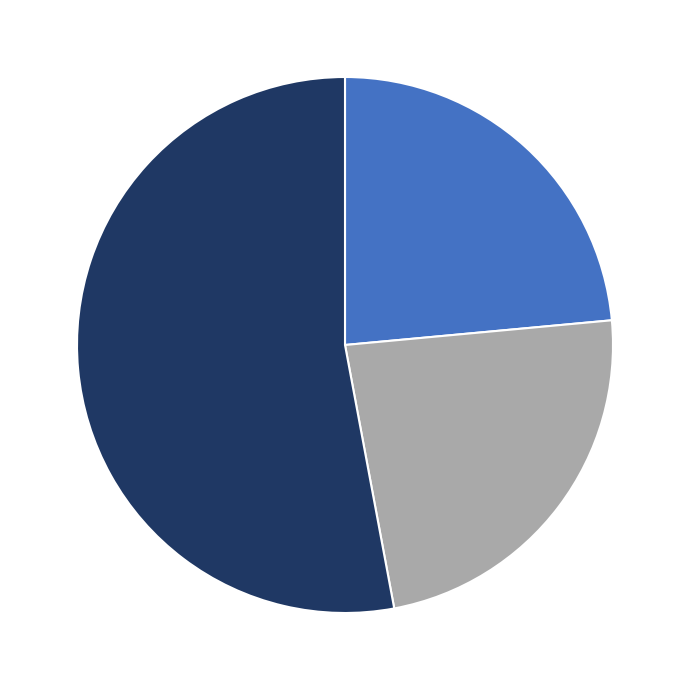

Does any single category account for the majority?

Yes